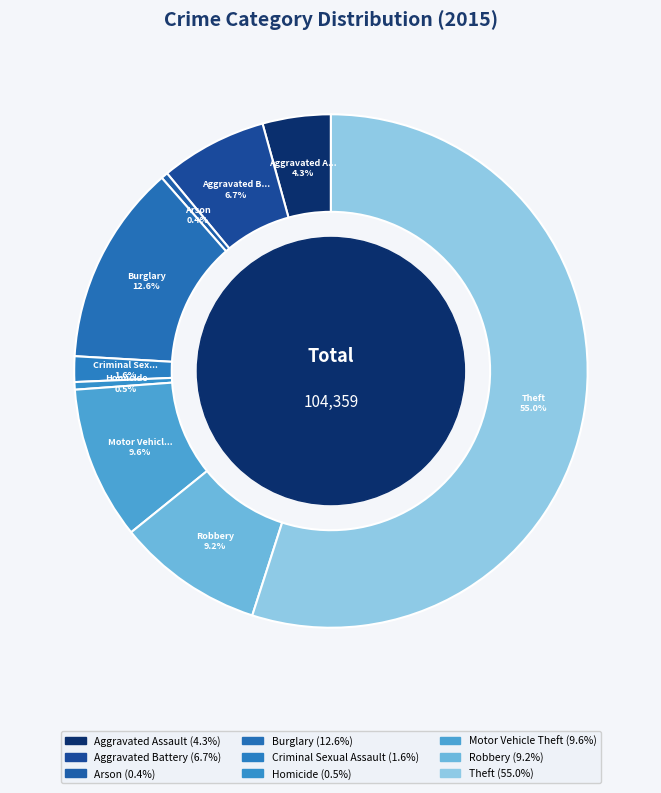

To the nearest percent, what is the difference between the largest and smallest slice percentages?

55%